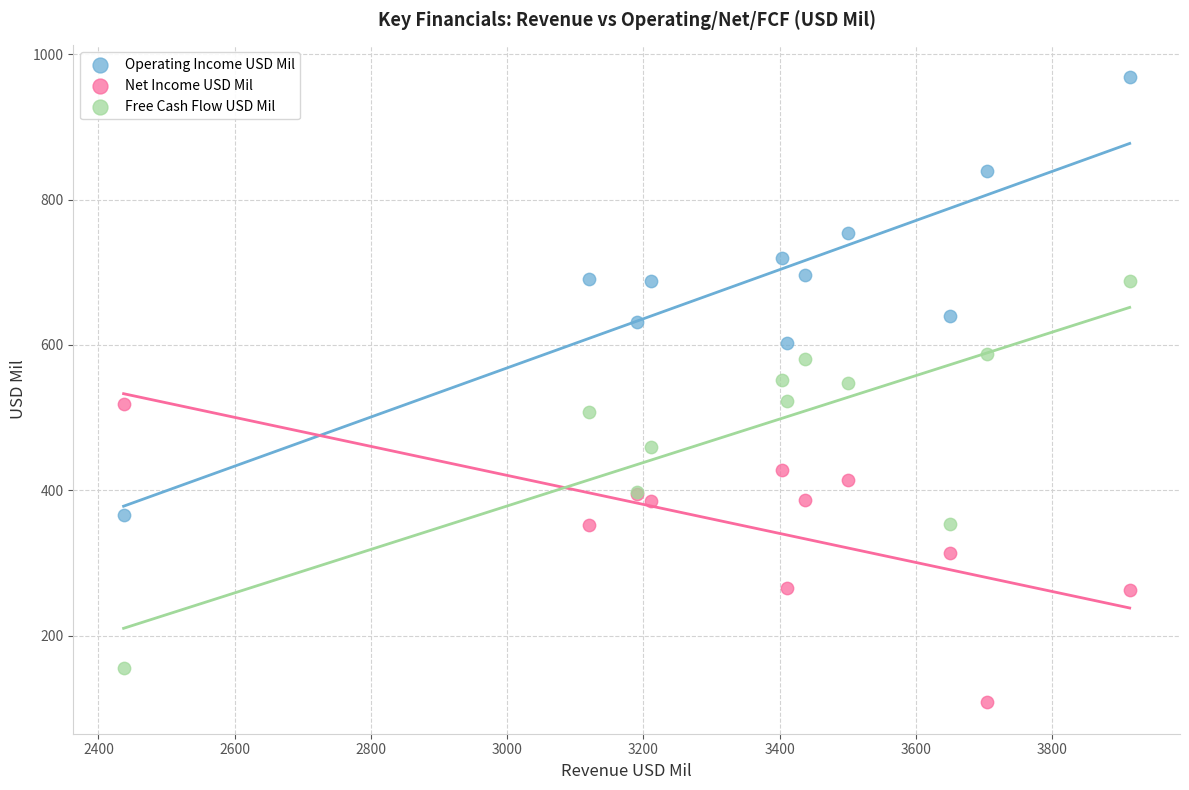

Which series contains the highest Y value?

Operating Income USD Mil